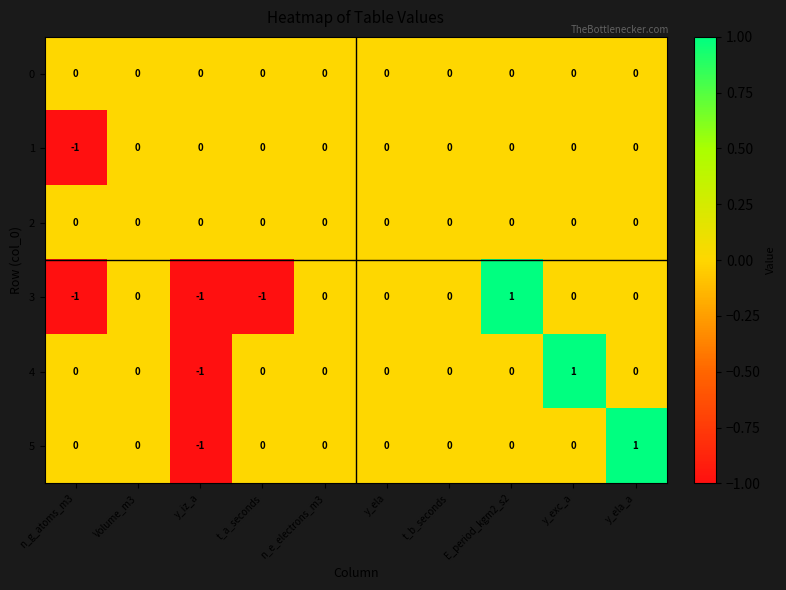

How many series are shown in this chart?

6